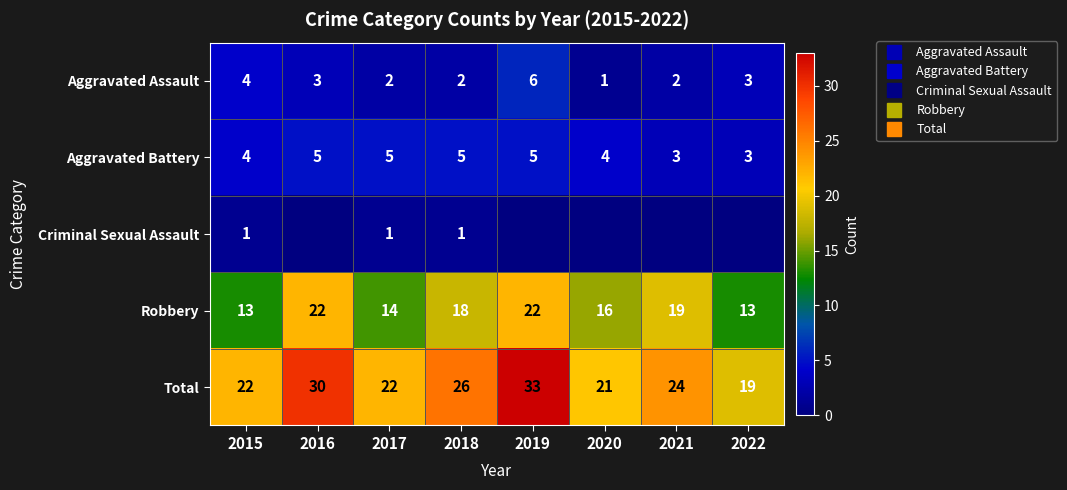

How many categories are shown in the chart?

8